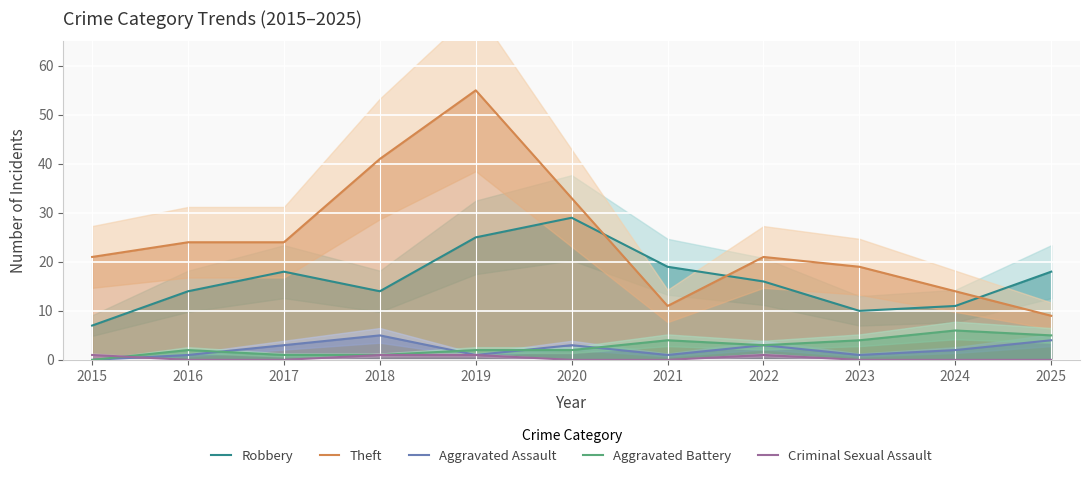

At which category is the sum across all series the highest?

2019